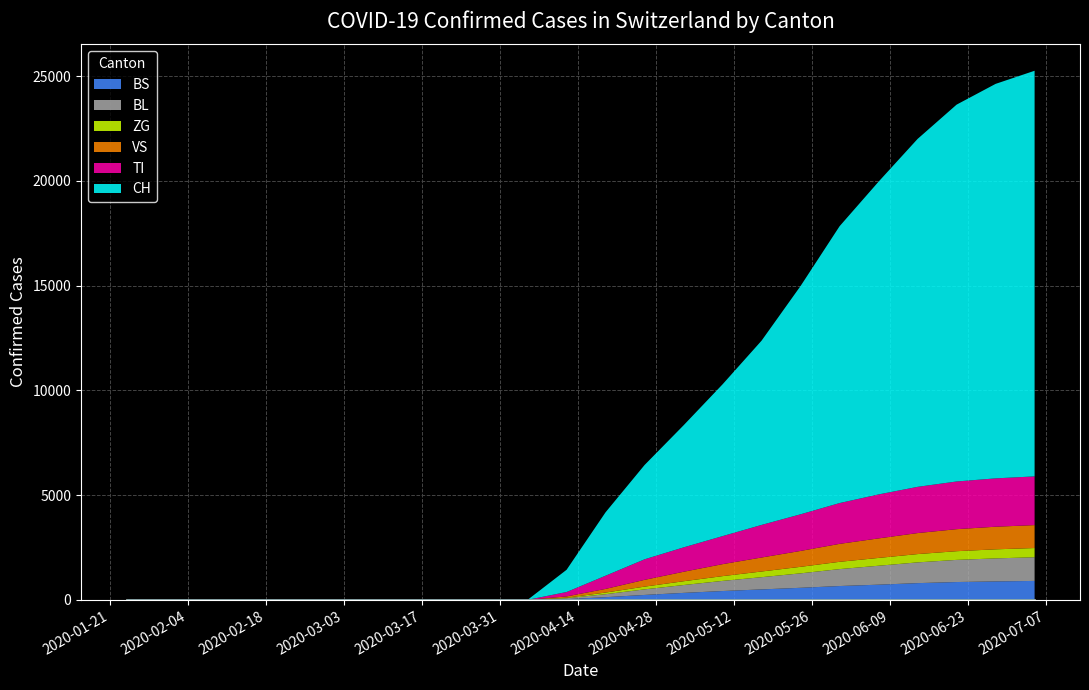

Reading left to right, list all the values displayed in this chart.

CH: 0	0	0	0	0	0	0	0	1061	3028	4501	5827	7245	8795	10897	13213	14928	16605	17985	18827	19359
TI: 0	0	0	0	0	0	0	0	210	630	980	1164	1338	1555	1748	1947	2098	2206	2276	2308	2325
VS: 0	0	0	0	0	0	0	0	61	174	324	452	572	668	759	857	932	1003	1051	1079	1094
ZG: 0	0	0	0	0	0	0	0	26	78	131	181	228	271	311	348	373	396	415	432	440
BL: 0	0	0	0	0	0	0	0	42	143	266	375	483	584	690	808	904	990	1057	1099	1130
BS: 0	0	0	0	0	0	0	0	35	127	234	332	421	498	575	659	724	798	850	880	903